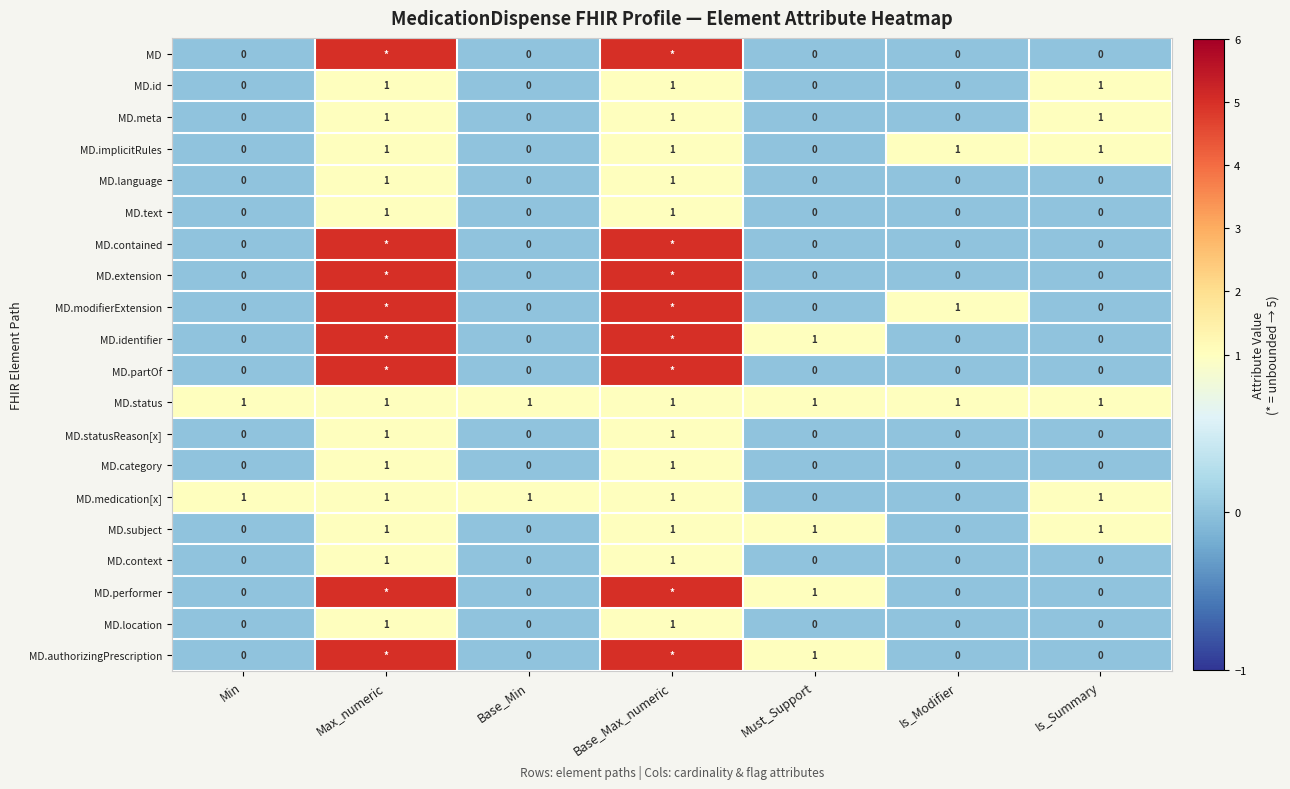

What is the total value across all series at Max_numeric?

52